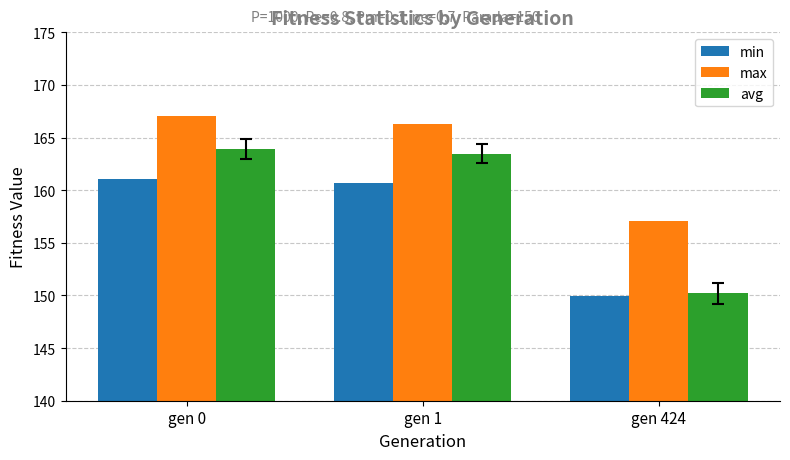

Reading right to left, list all the values displayed in this chart.

min: 149.9	160.7	161.1
max: 157.1	166.3	167.0
avg: 150.2	163.5	163.9